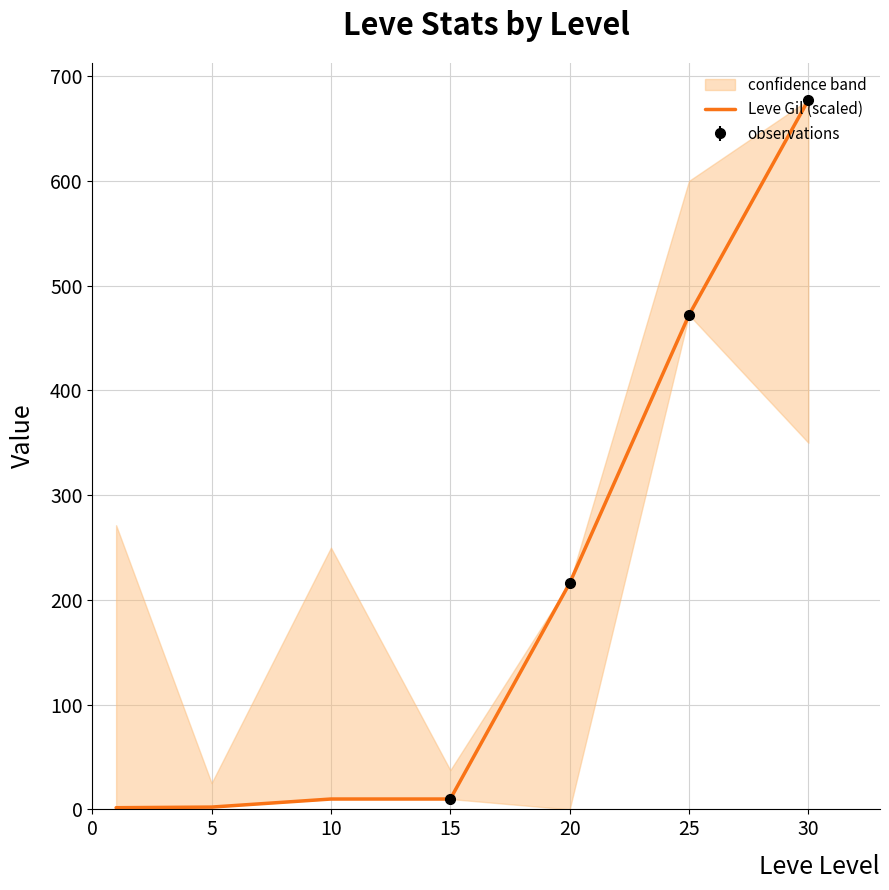

Is it true that Leve Gil (scaled) equals 96.7 at 20?

False